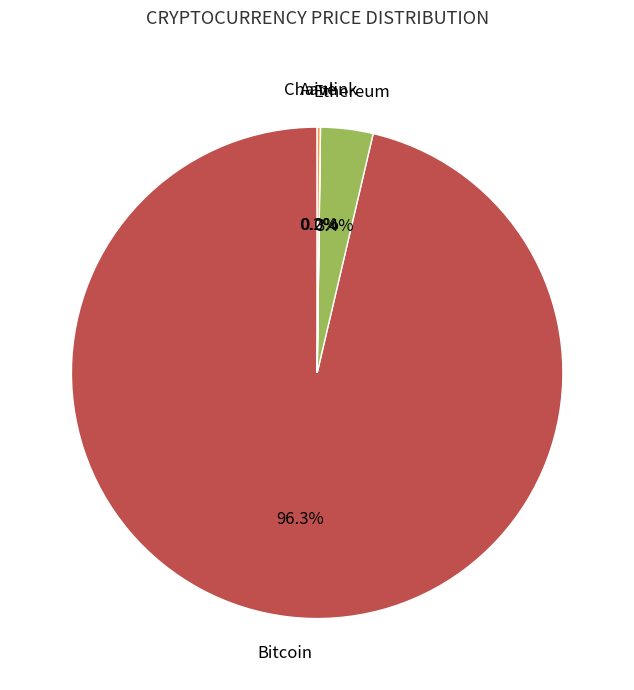

Which category accounts for the majority?

Bitcoin